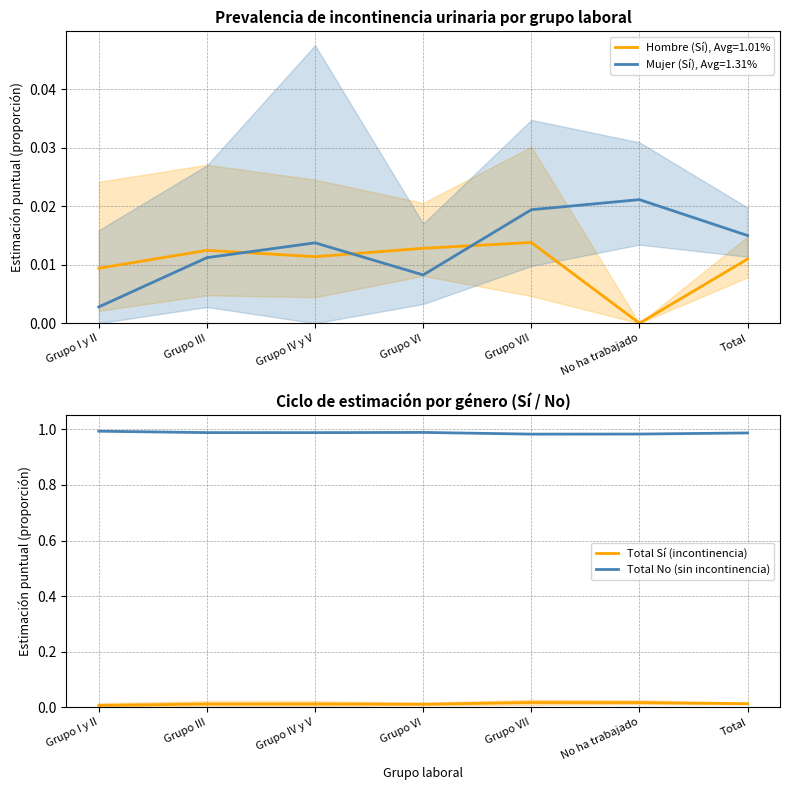

True or false: Total Sí (incontinencia) has a value of 0.0 at Total.

False